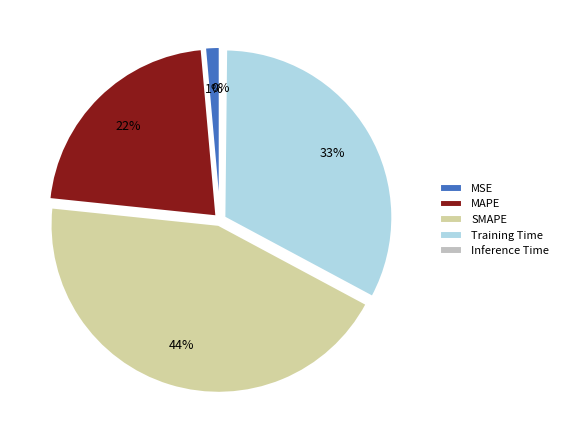

To the nearest percent, what portion does SMAPE represent?

44%